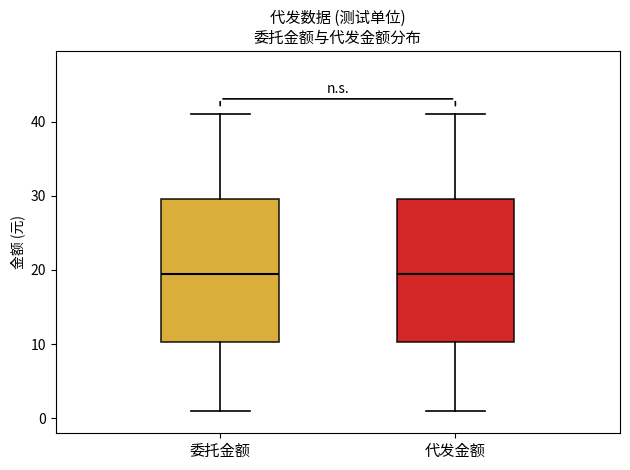

Reading left to right, read every box against the y-axis: the position of its median line, the range the box covers, and the ends of its whiskers. The values are not printed on the chart, so give them approximately, as read against the axis.

委托金额: median 20, box 10 to 30, whiskers 1 to 41
代发金额: median 20, box 10 to 30, whiskers 1 to 41